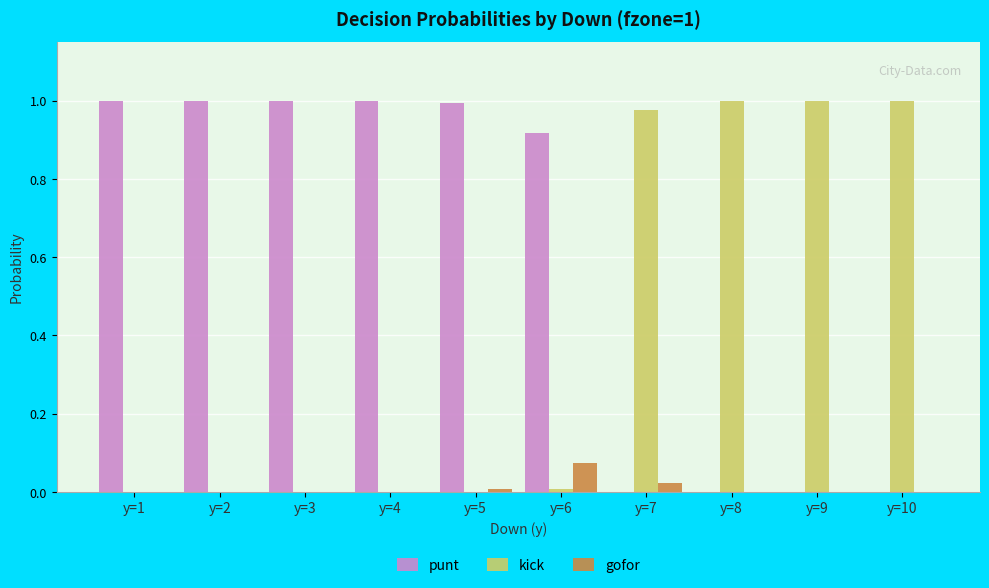

Is it true that kick equals -0.6 at y=2?

False